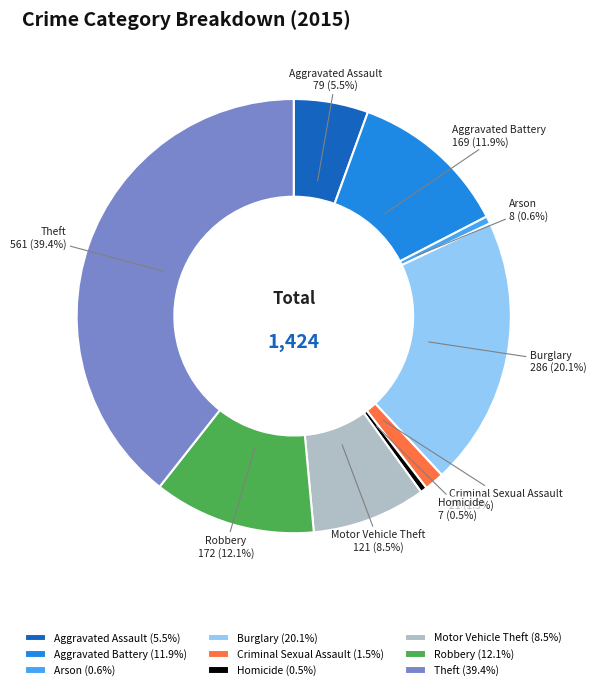

How many slices are in this pie chart?

9